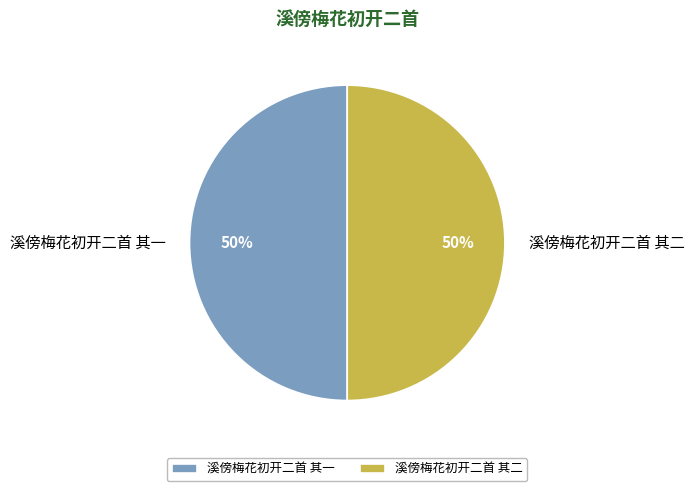

Is the sum of 溪傍梅花初开二首 其二 and 溪傍梅花初开二首 其一 greater than half?

Yes